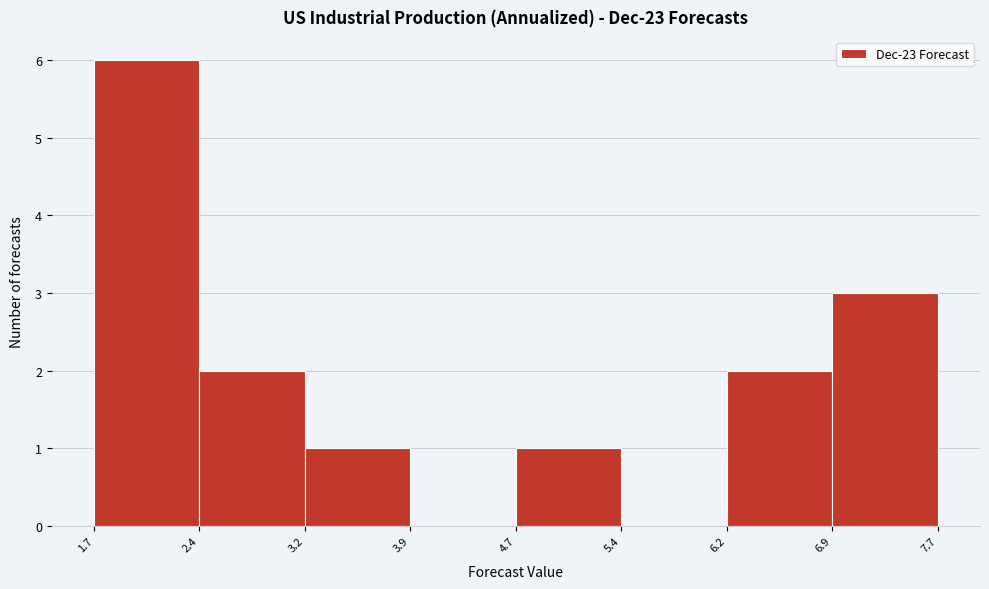

Over which range of the x-axis is the bar tallest?

1.7 to 2.4